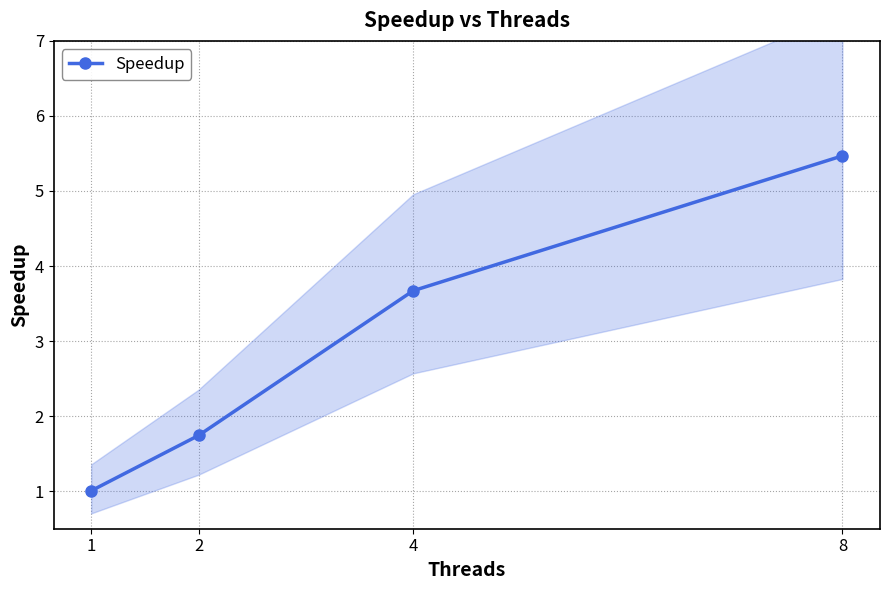

True or false: the data shows 1.3 at 1.

False